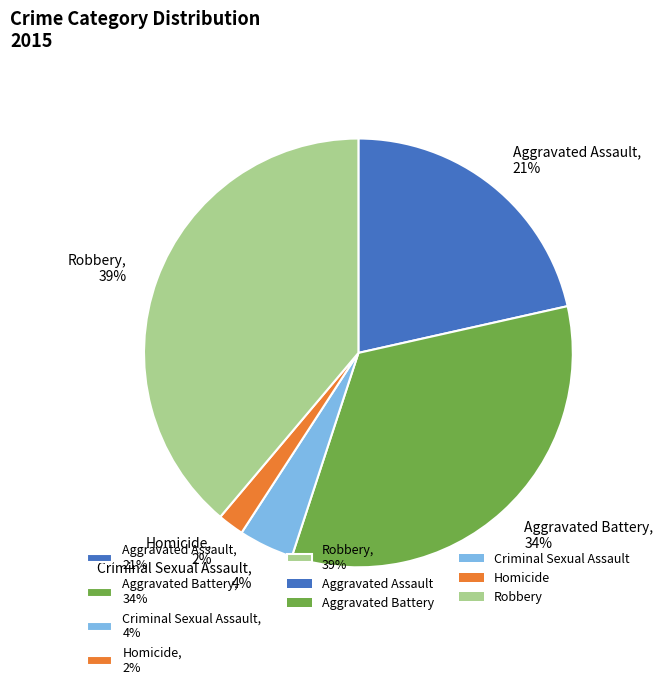

Between Homicide, 2% and Robbery, 39%, which is larger?

Robbery, 39%